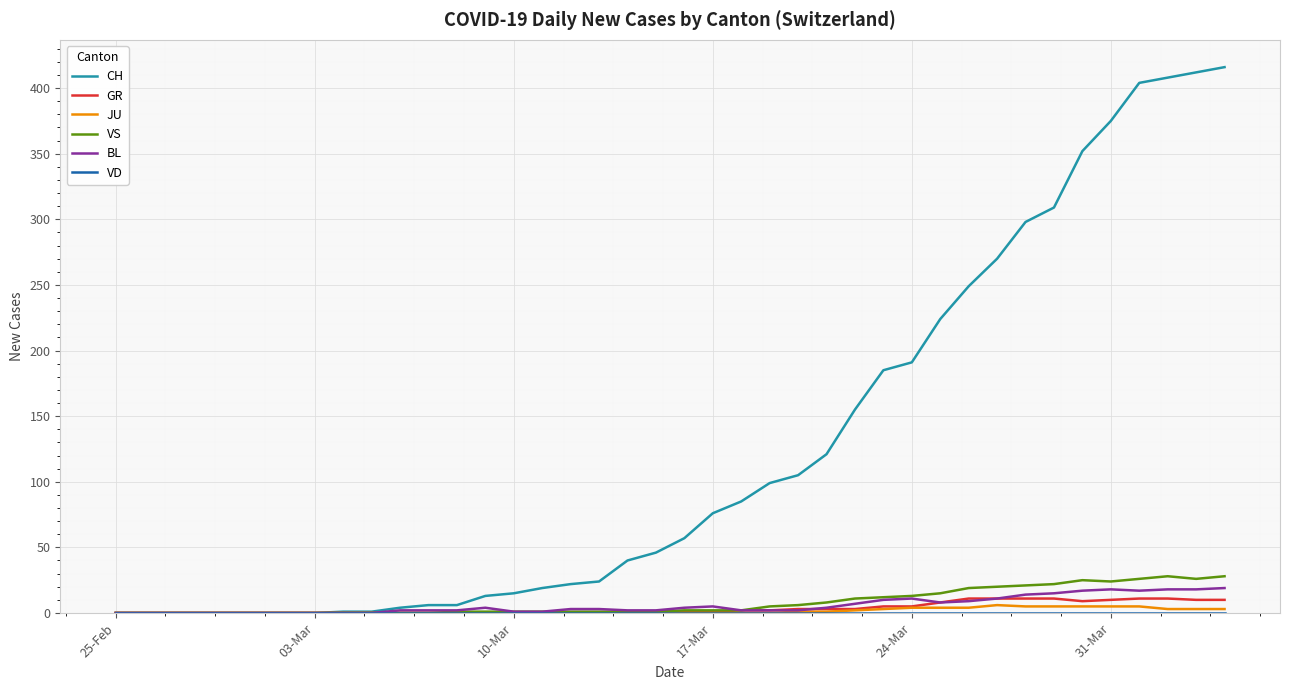

Which series has the largest range (max minus min)?

CH